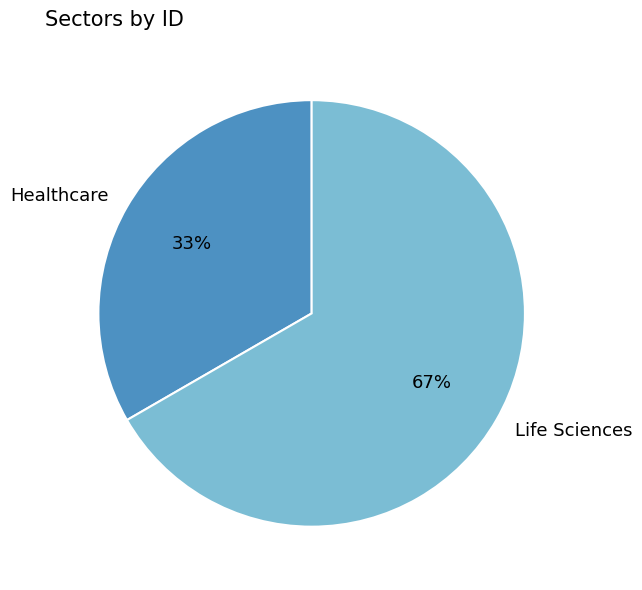

True or false: Healthcare accounts for 26% of the total.

False